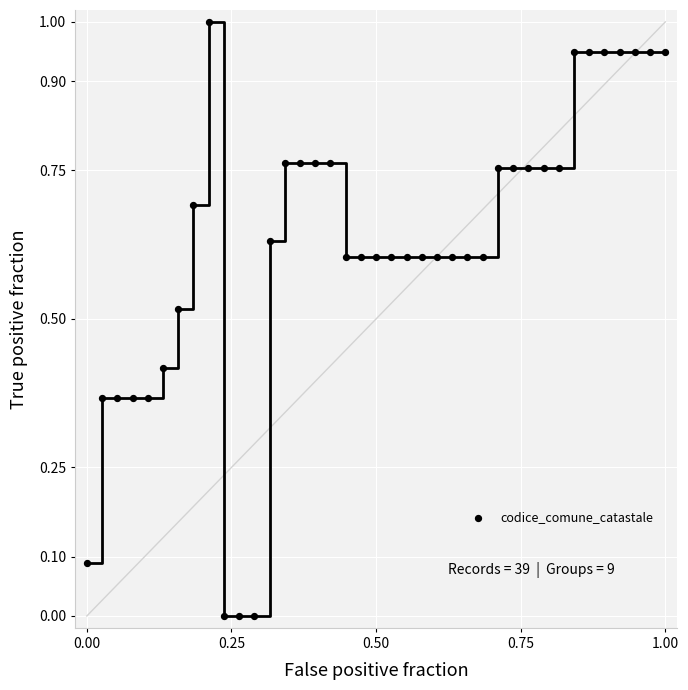

What is the range of X values (max minus min)?

1.0